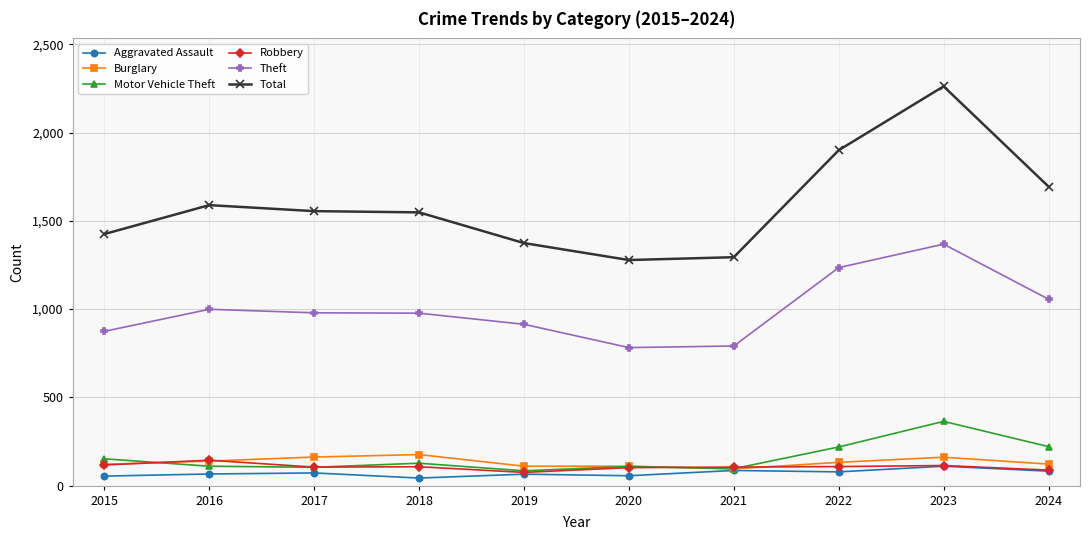

Which series has the largest range (max minus min)?

Total